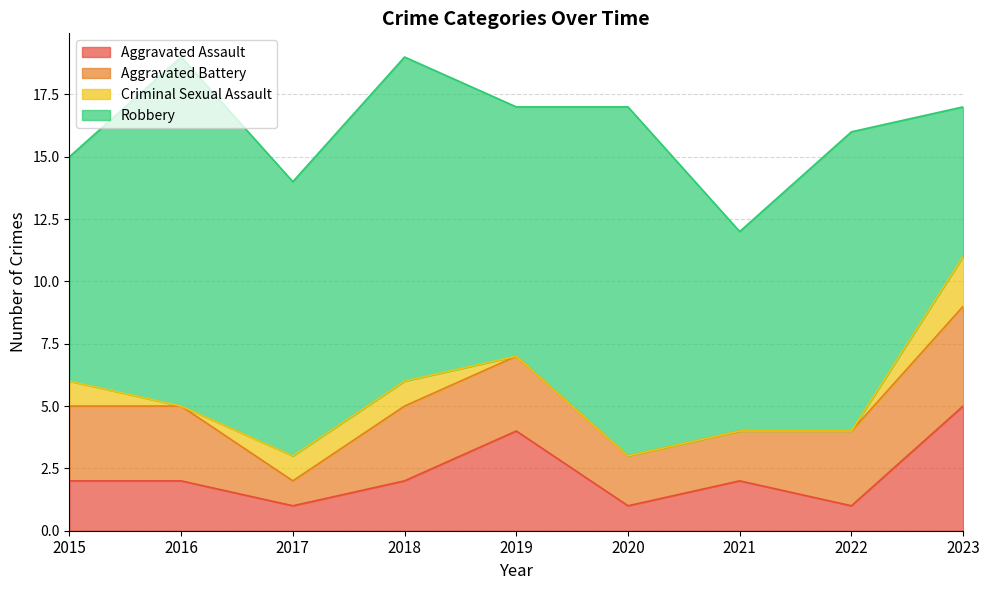

True or false: Criminal Sexual Assault and Robbery intersect in this chart.

False